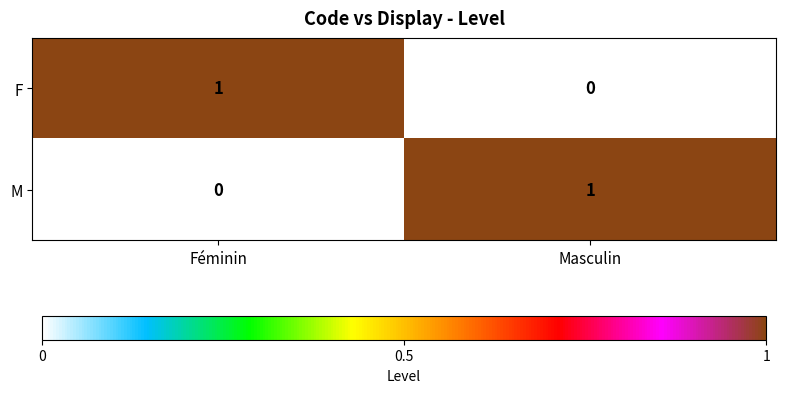

Which category has the lowest value in the F series?

Masculin